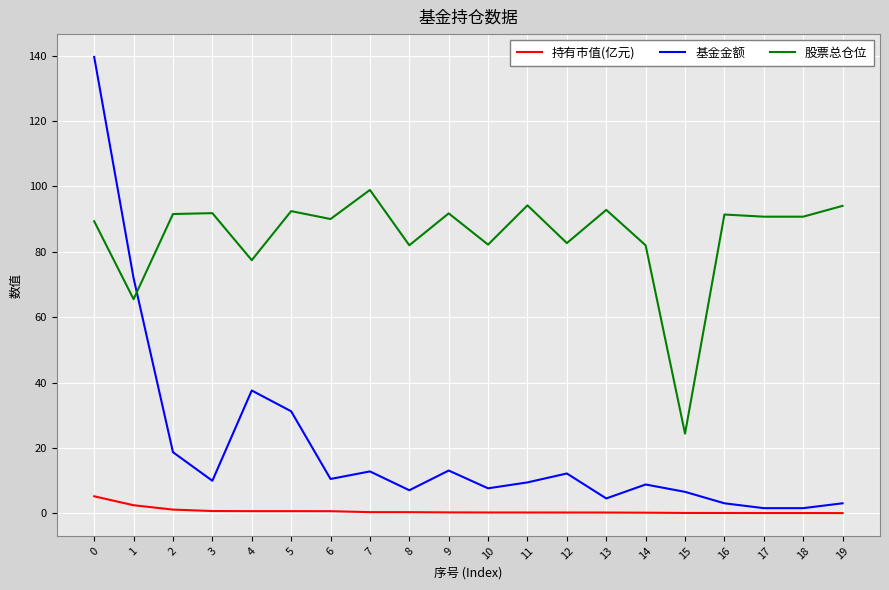

True or false: 持有市值(亿元) and 股票总仓位 intersect in this chart.

False